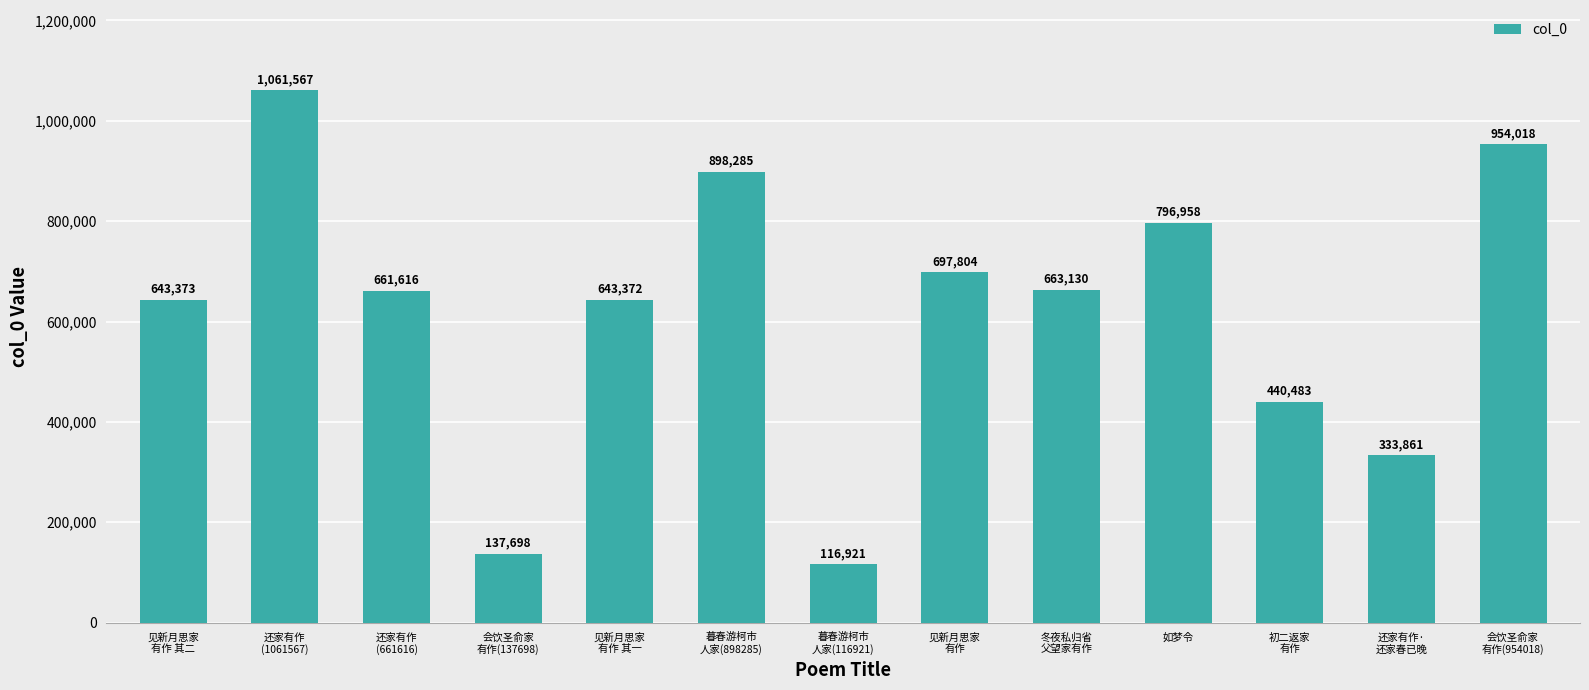

Reading right to left, list all the values displayed in this chart.

954018	333861	440483	796958	663130	697804	116921	898285	643372	137698	661616	1061567	643373